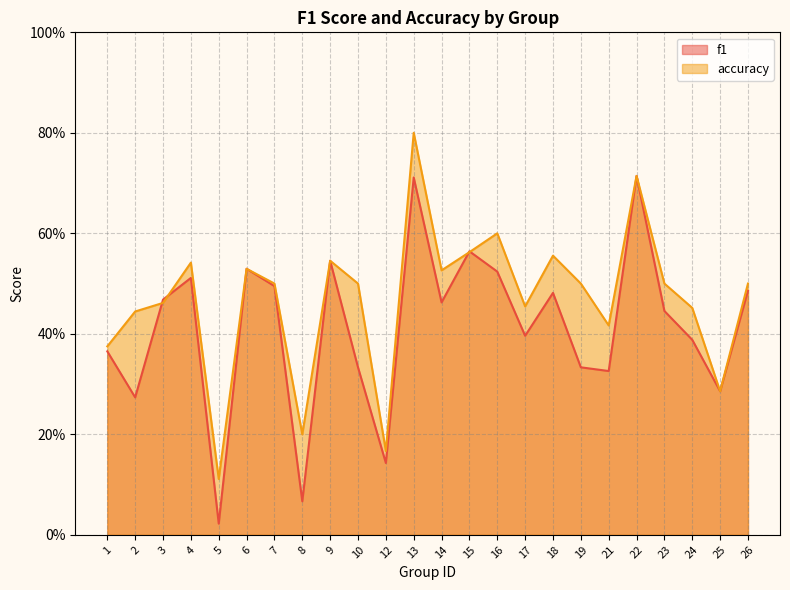

Where do f1 and accuracy first cross each other?

2 and 3